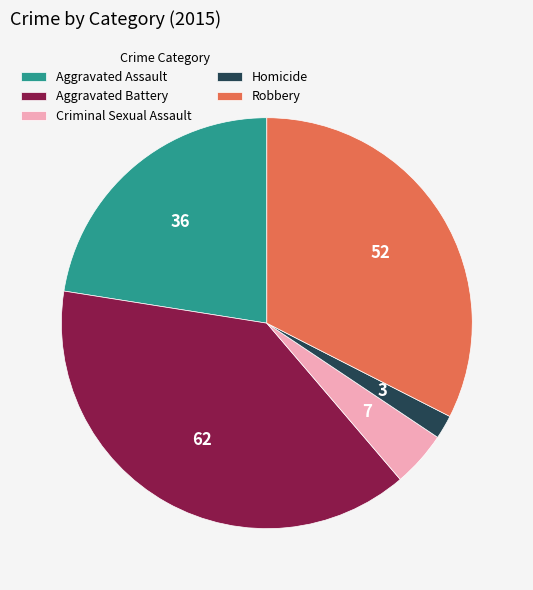

Does Criminal Sexual Assault represent more than half of the total?

No